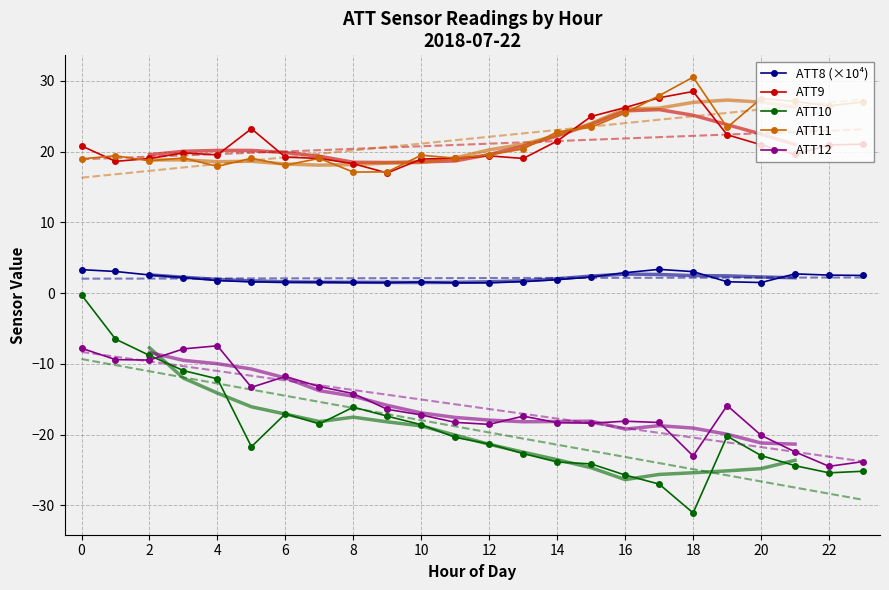

True or false: ATT8 (×10⁴) has more than 0 points higher than both neighbors.

True